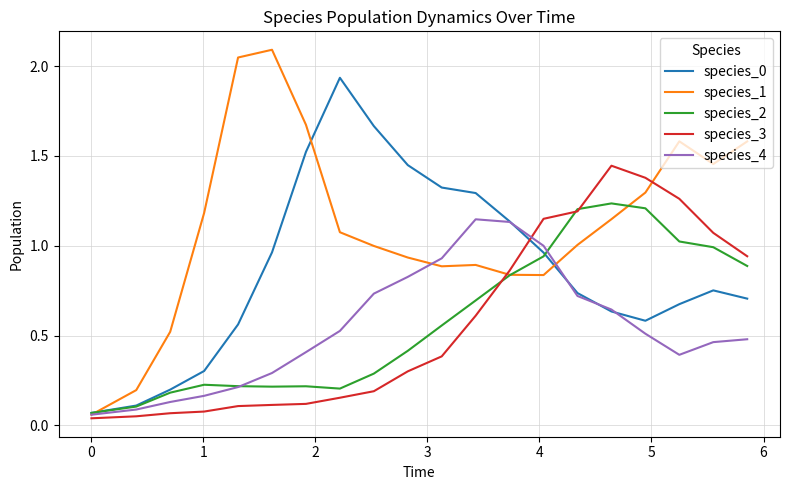

Which series has the largest range (max minus min)?

species_1